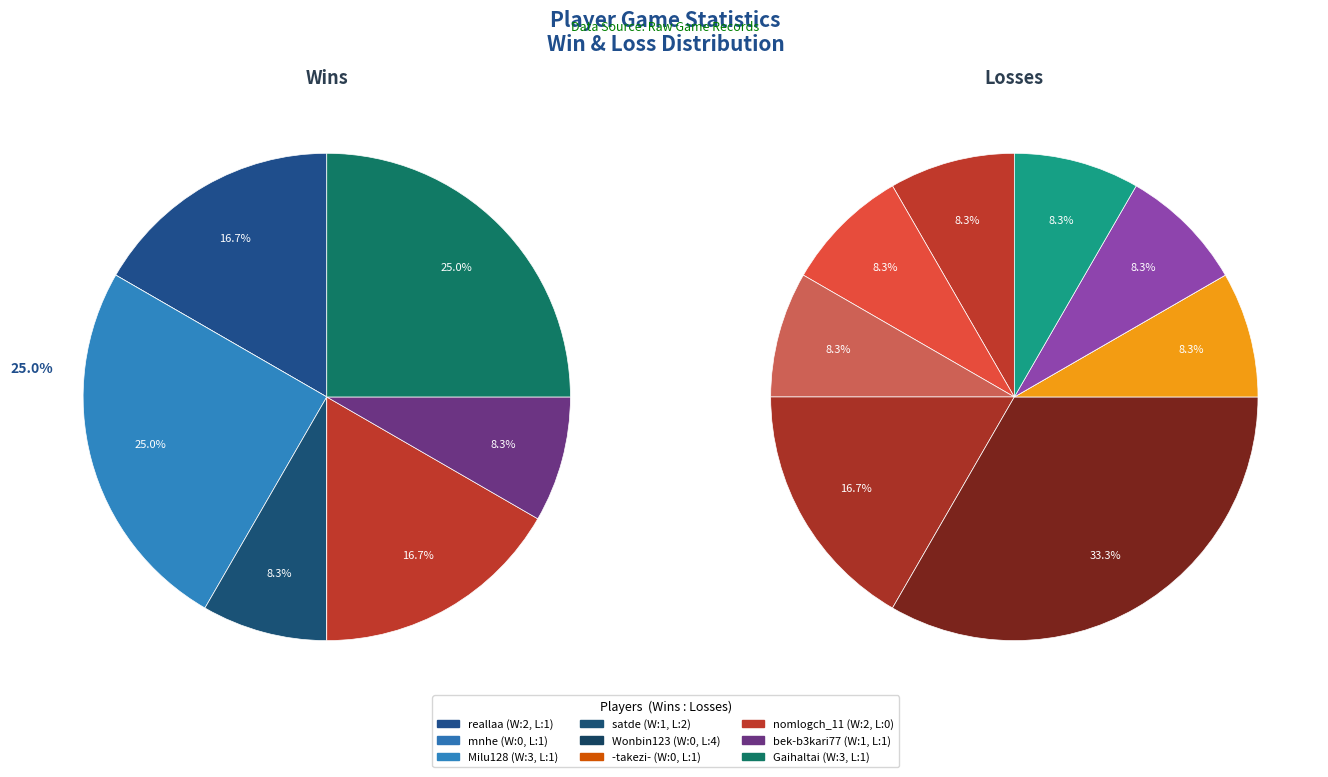

Do nomlogch_11 and Wonbin123 together represent more than half of the pie?

No